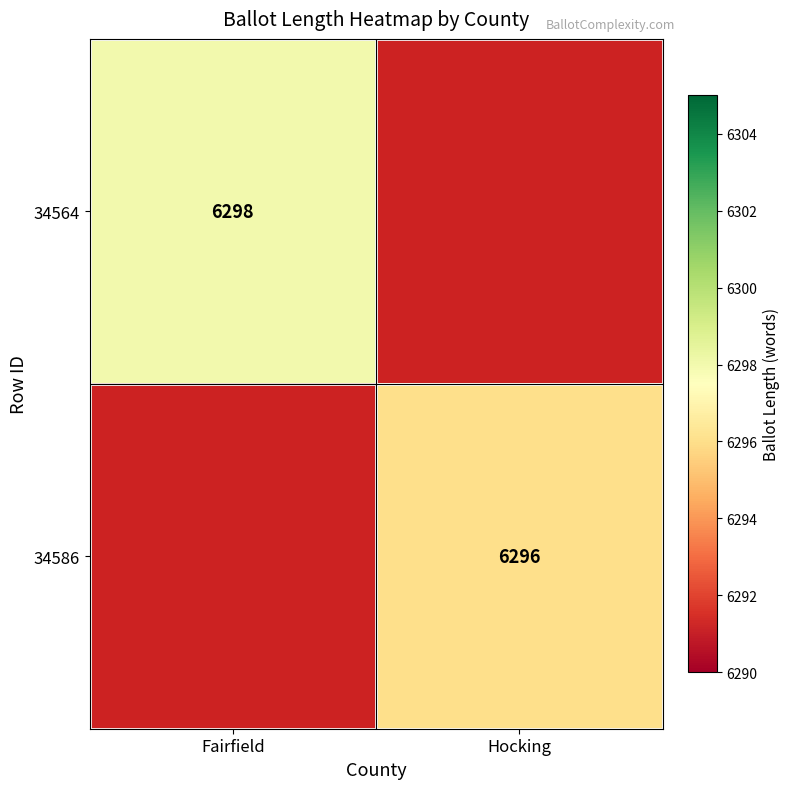

What is the greatest value displayed?

6298.0